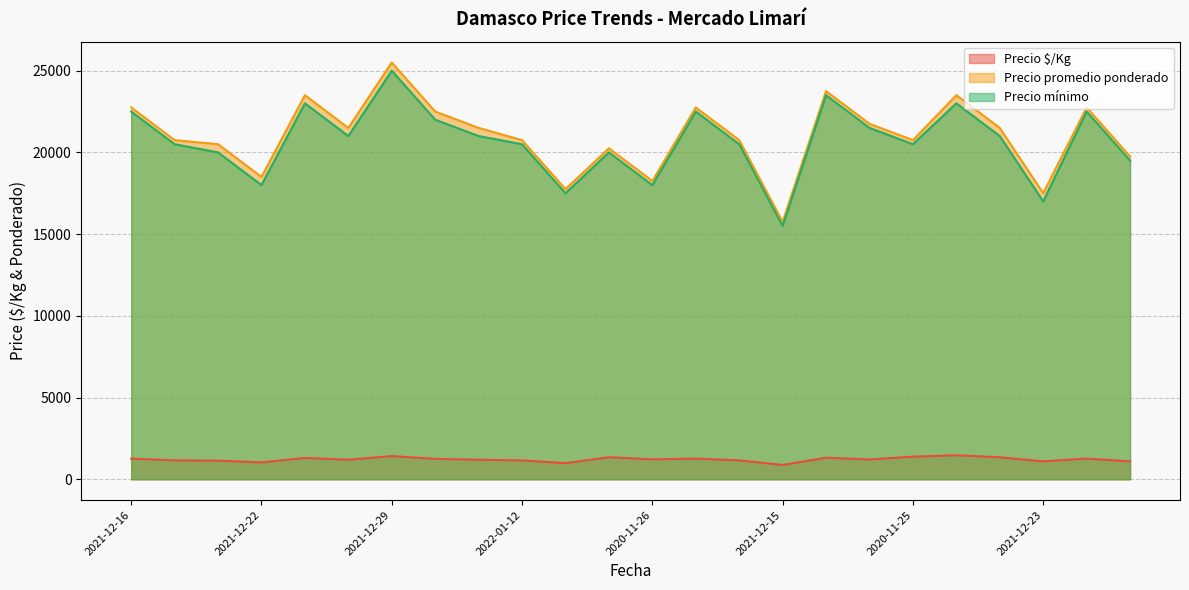

Where is the first local minimum for Precio $/Kg?

2021-12-22